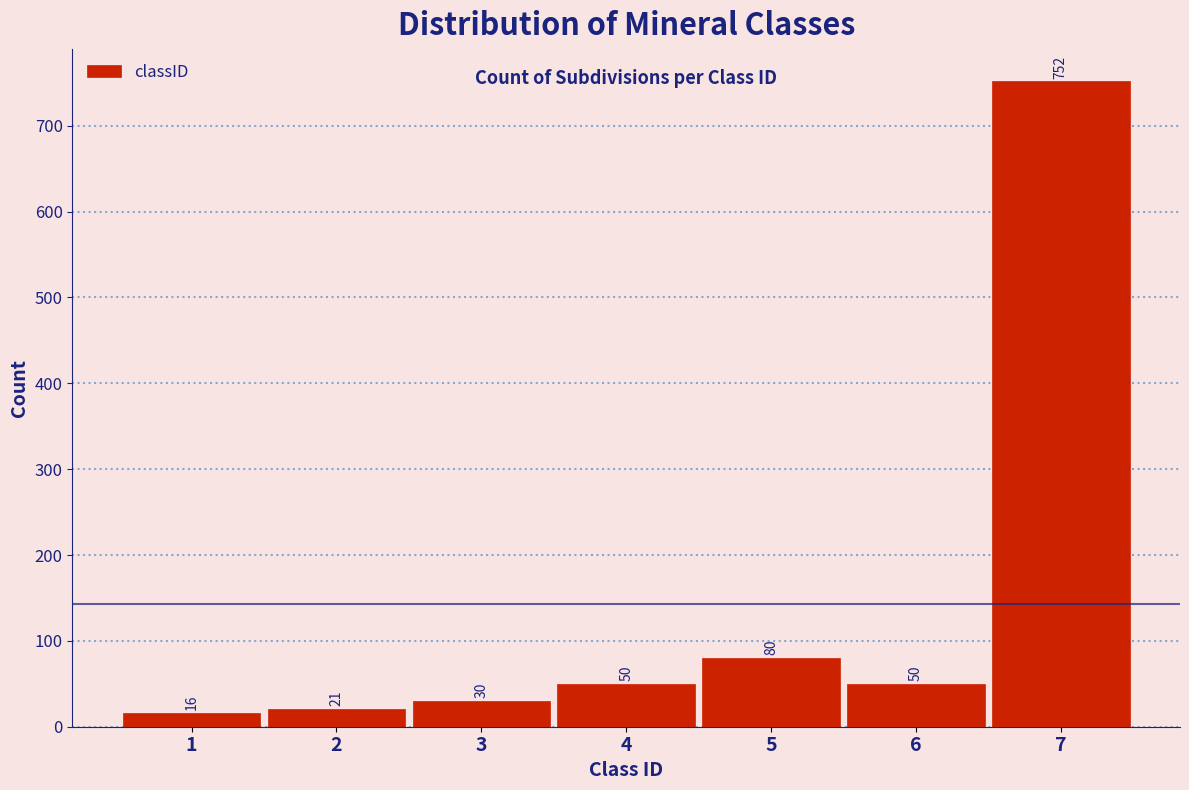

Reading left to right, extract all data points from this chart.

1=16	2=21	3=30	4=50	5=80	6=50	7=752